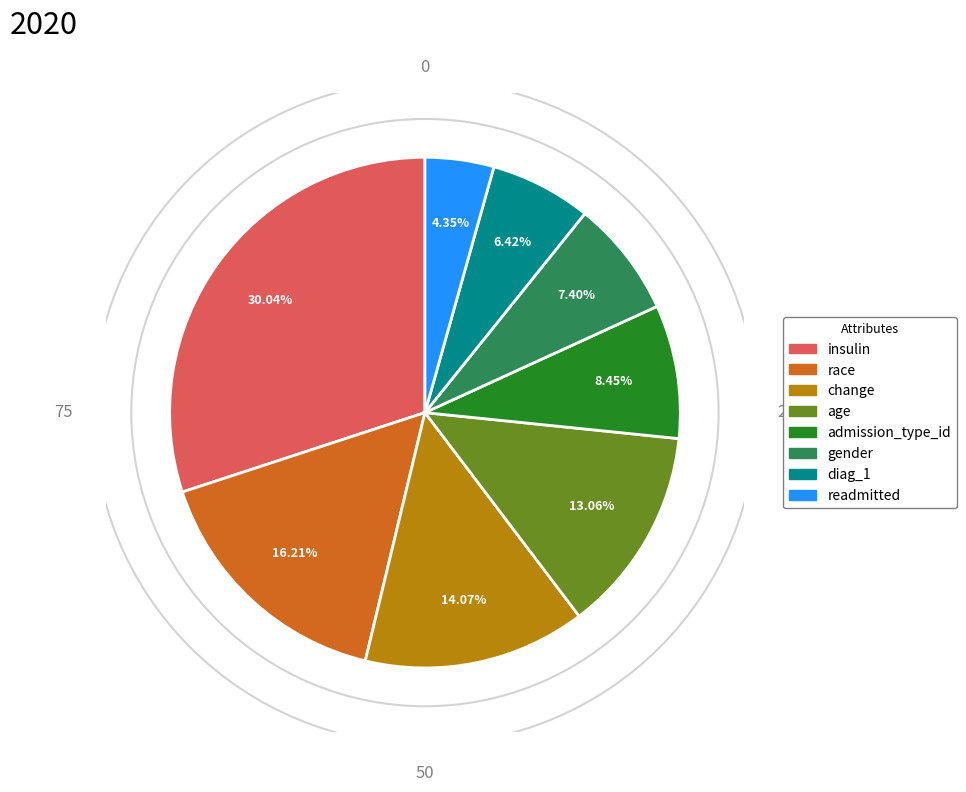

Is it true that insulin is 30% of the pie?

True